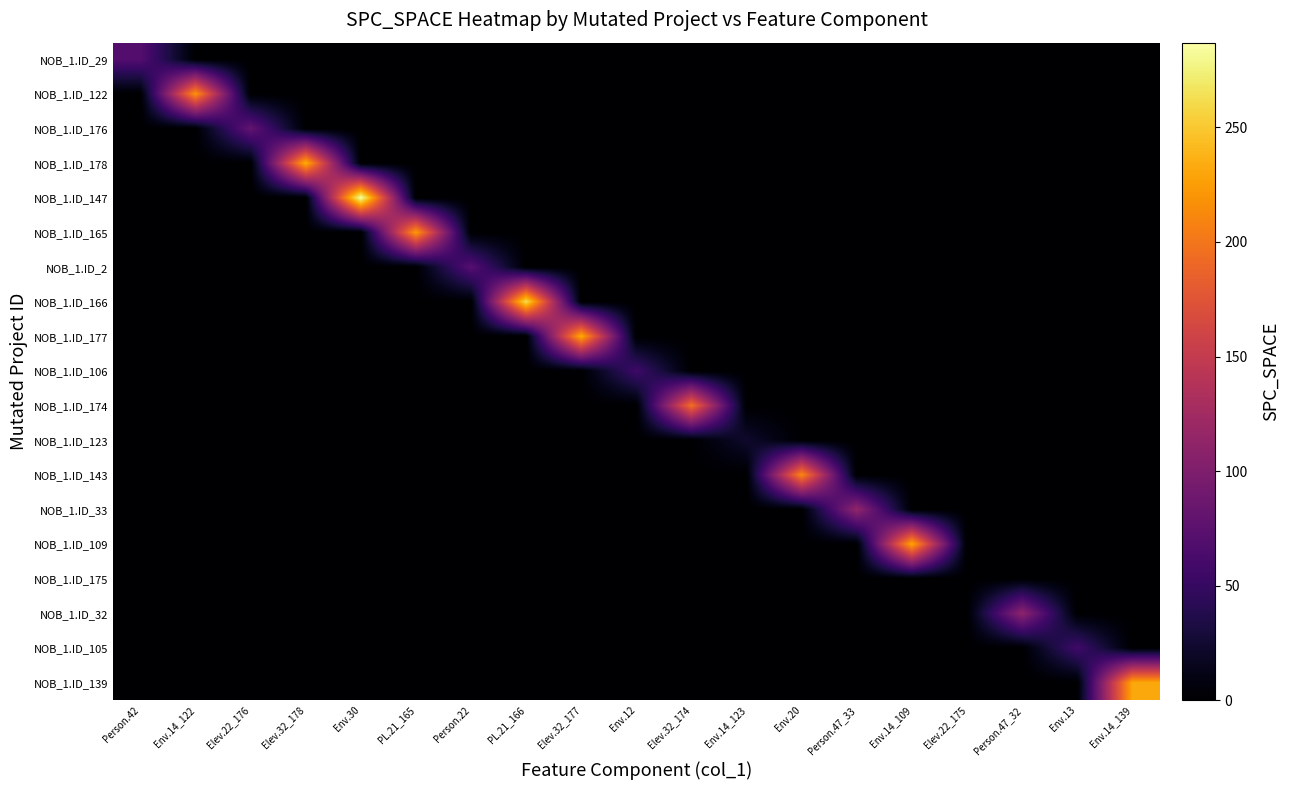

At which category is the sum across all series the highest?

Env.30